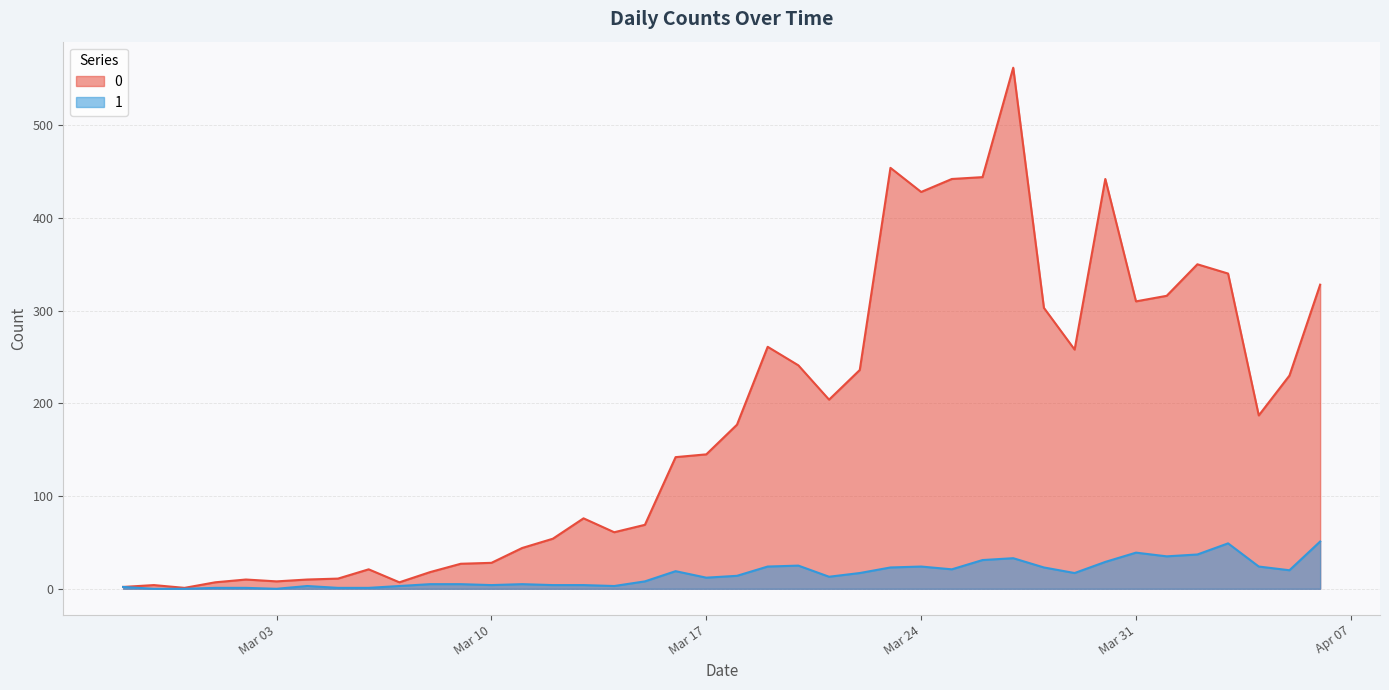

What is the total value across all series at 2020-02-27?

4